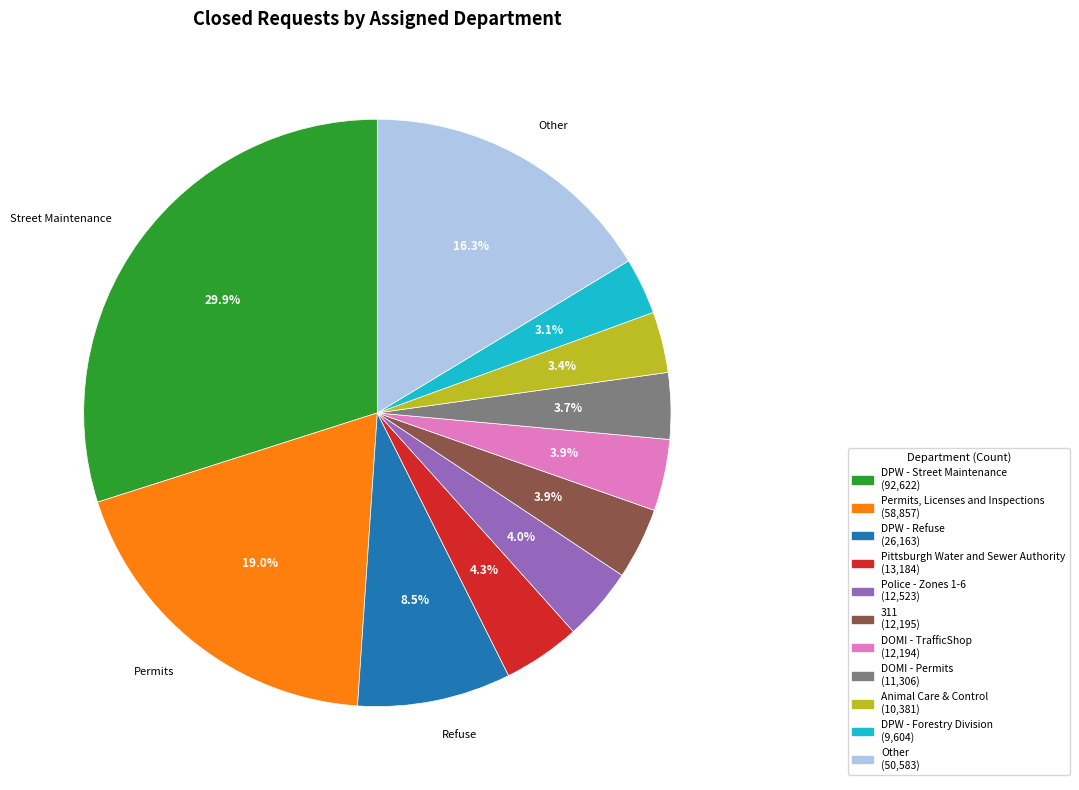

Does any single category account for the majority?

No